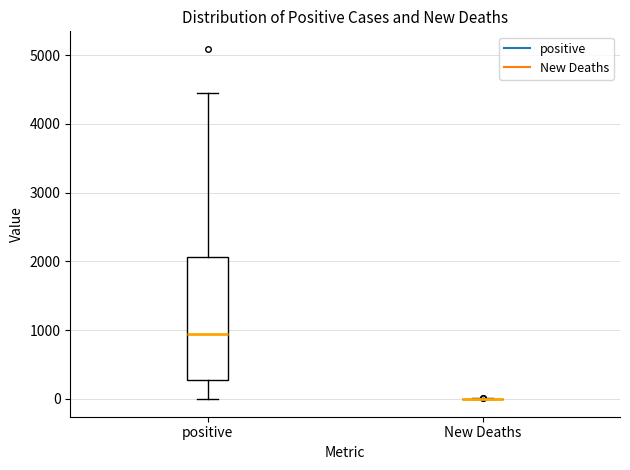

Reading left to right, transcribe this box plot: for each box, give where its median line is, the range the box spans, and where its two whiskers end, as read against the y-axis. The values are not printed on the chart, so give them approximately, as read against the axis.

positive: median 900, box 300 to 2100, whiskers 0 to 4400
New Deaths: box collapsed to a line at 0, whiskers 0 to 0